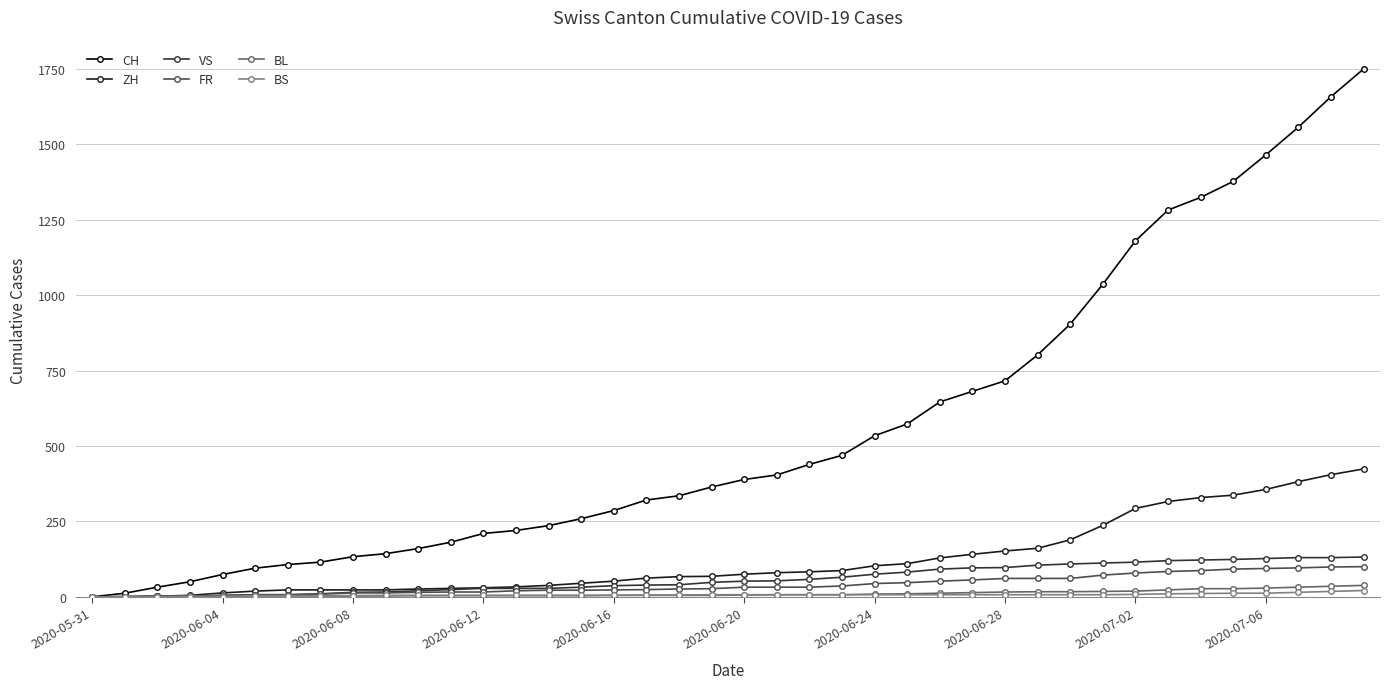

Which series has the widest spread of values?

CH